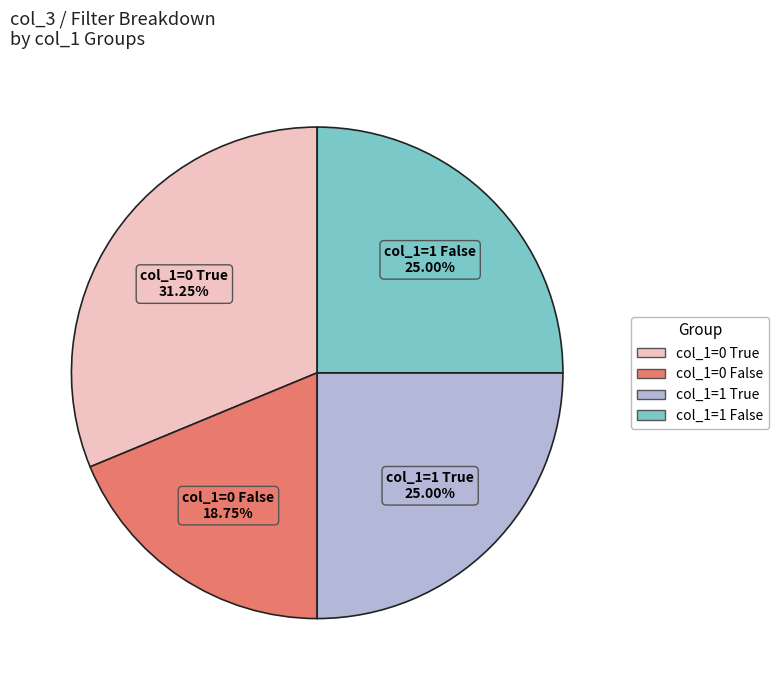

Do col_1=0 False and col_1=1 False together represent more than half of the pie?

No